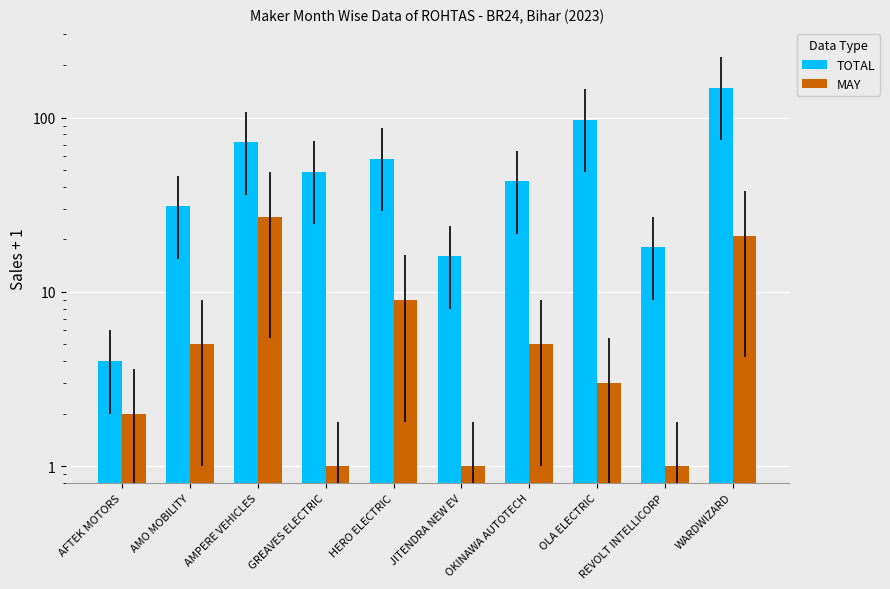

What is the maximum value shown in the chart?

148